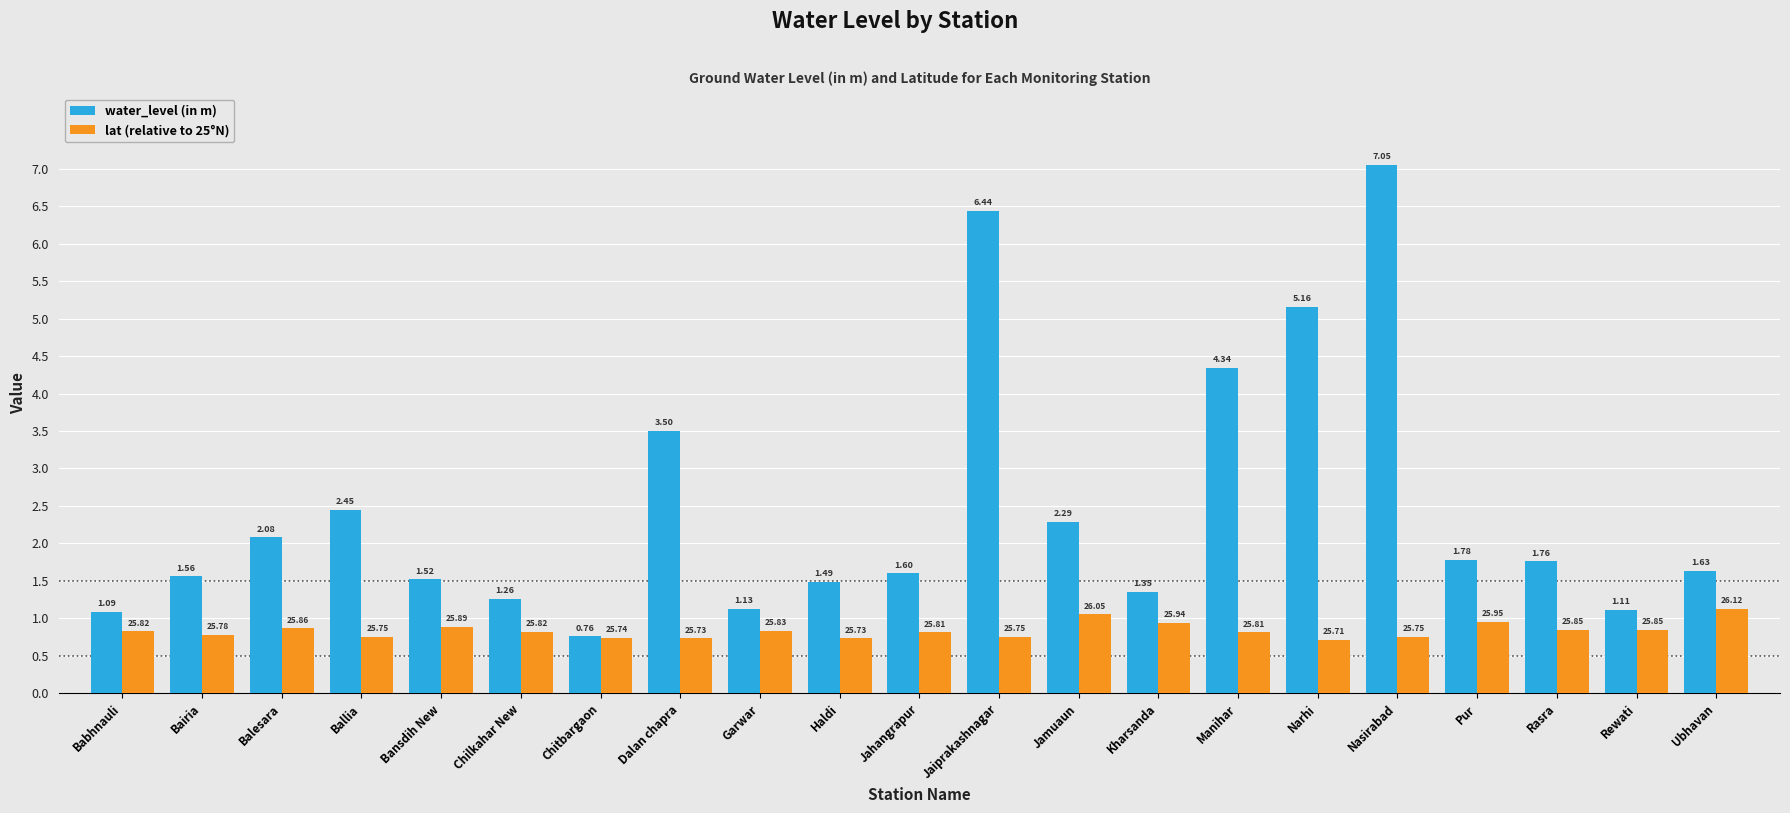

Rank the series by their average value, from lowest to highest.

lat (relative to 25°N), water_level (in m)